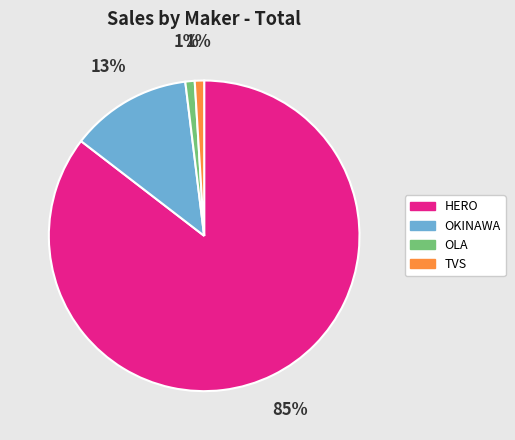

Is there any slice that represents more than half of the pie?

Yes